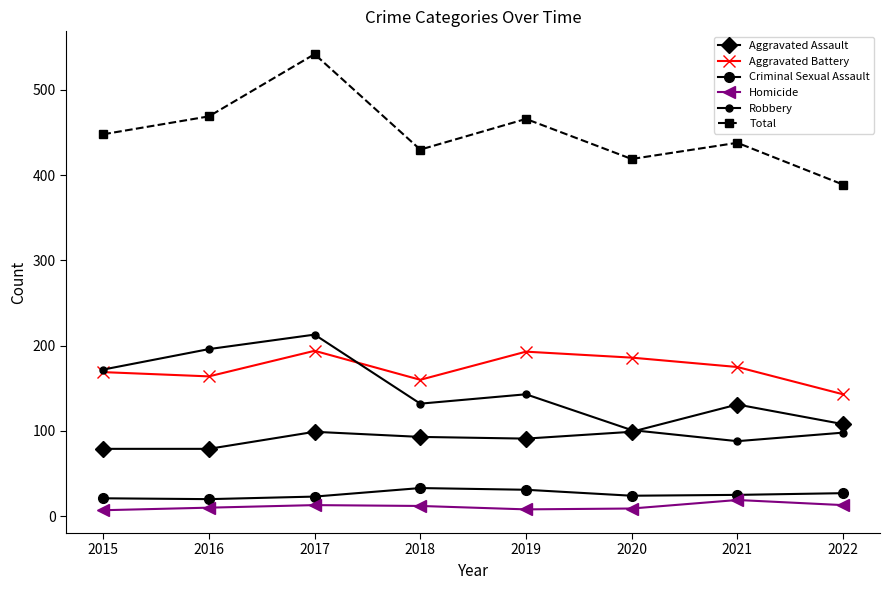

What is the spread (max minus min) of values at 2020?

410